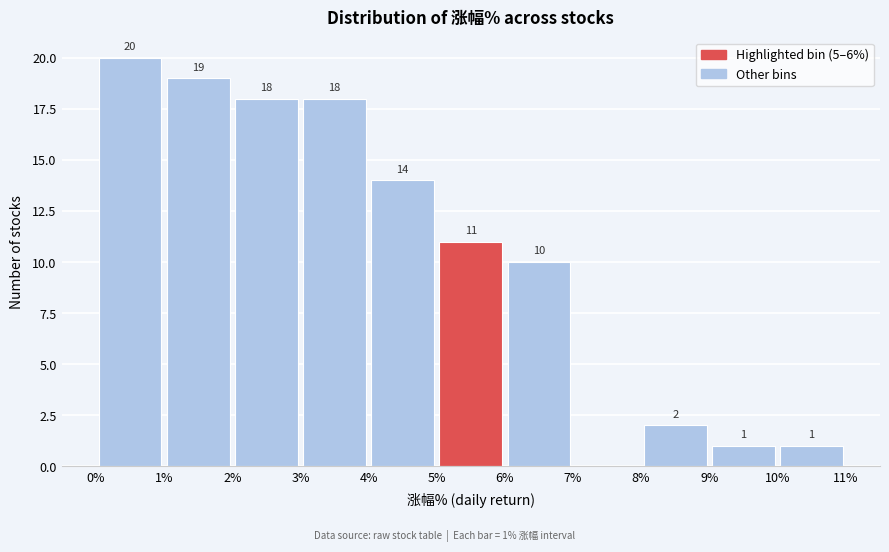

Which range on the x-axis has the tallest bar?

0% to 1%